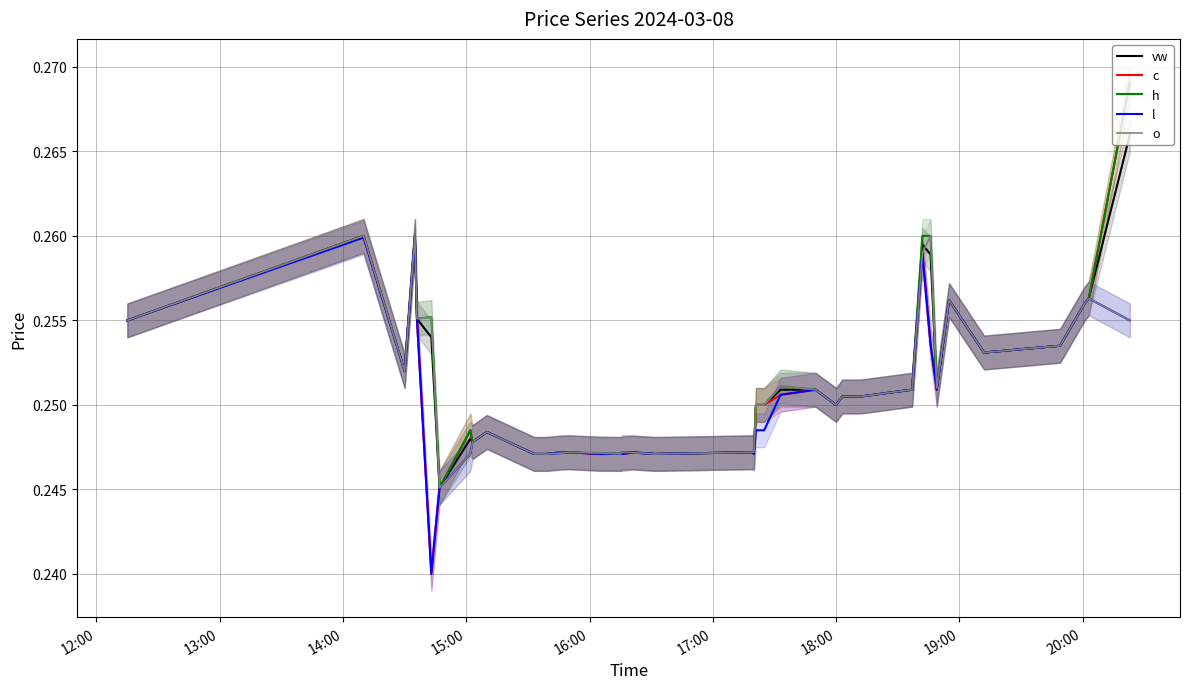

Reading right to left, what are all the values shown in this chart?

vw: 0.3	0.3	0.3	0.3	0.3	0.3	0.3	0.3	0.3	0.3	0.3	0.3	0.2	0.3	0.3	0.2	0.2	0.2	0.2	0.2	0.2	0.2	0.2	0.2	0.2	0.2	0.2	0.2	0.2	0.2	0.2	0.2	0.2	0.2	0.3	0.3	0.3	0.3	0.3	0.3
c: 0.3	0.3	0.3	0.3	0.3	0.3	0.3	0.3	0.3	0.3	0.3	0.3	0.2	0.3	0.3	0.2	0.2	0.2	0.2	0.2	0.2	0.2	0.2	0.2	0.2	0.2	0.2	0.2	0.2	0.2	0.2	0.2	0.2	0.2	0.2	0.3	0.3	0.3	0.3	0.3
h: 0.3	0.3	0.3	0.3	0.3	0.3	0.3	0.3	0.3	0.3	0.3	0.3	0.2	0.3	0.3	0.2	0.2	0.2	0.2	0.2	0.2	0.2	0.2	0.2	0.2	0.2	0.2	0.2	0.2	0.2	0.2	0.2	0.2	0.2	0.3	0.3	0.3	0.3	0.3	0.3
l: 0.3	0.3	0.3	0.3	0.3	0.3	0.3	0.3	0.3	0.3	0.3	0.3	0.2	0.3	0.3	0.2	0.2	0.2	0.2	0.2	0.2	0.2	0.2	0.2	0.2	0.2	0.2	0.2	0.2	0.2	0.2	0.2	0.2	0.2	0.2	0.3	0.3	0.3	0.3	0.3
o: 0.3	0.3	0.3	0.3	0.3	0.3	0.3	0.3	0.3	0.3	0.3	0.3	0.2	0.3	0.3	0.2	0.2	0.2	0.2	0.2	0.2	0.2	0.2	0.2	0.2	0.2	0.2	0.2	0.2	0.2	0.2	0.2	0.2	0.2	0.3	0.3	0.3	0.3	0.3	0.3